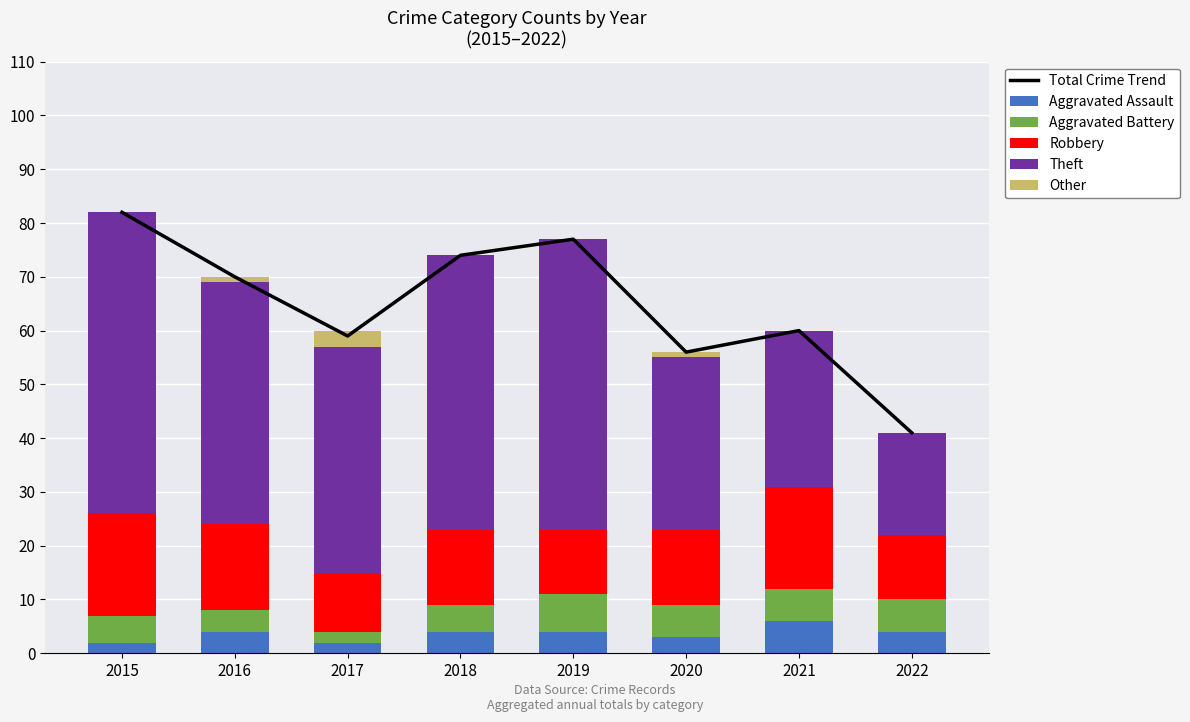

Between 2022 and 2019, which is larger?

2019